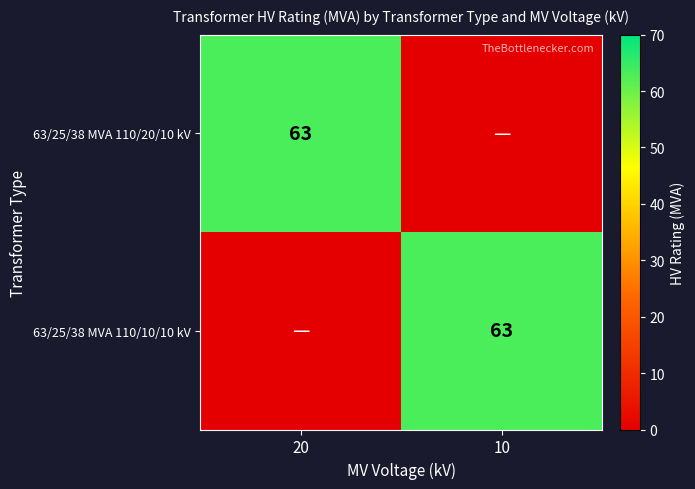

True or false: 63/25/38 MVA 110/20/10 kV has a value of 112 at 20.

False